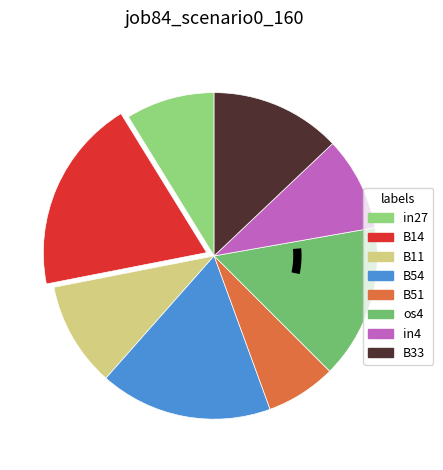

To the nearest percent, what portion does B14 represent?

19%